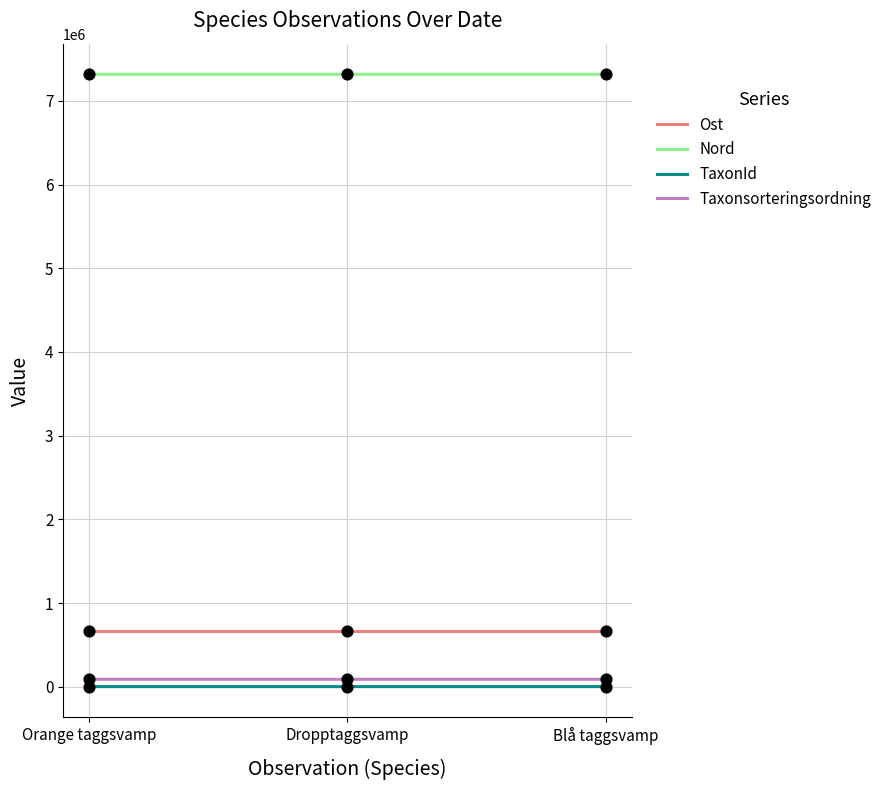

Which series has the largest total across all categories?

Nord